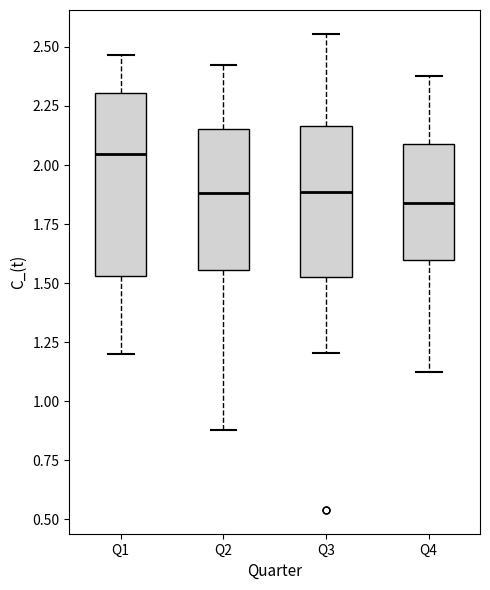

Reading left to right, transcribe this box plot: for each box, give where its median line is, the range the box spans, and where its two whiskers end, as read against the y-axis. The values are not printed on the chart, so give them approximately, as read against the axis.

Q1: median 2.05, box 1.55 to 2.30, whiskers 1.20 to 2.45
Q2: median 1.90, box 1.55 to 2.15, whiskers 0.90 to 2.40
Q3: median 1.90, box 1.55 to 2.15, whiskers 1.20 to 2.55
Q4: median 1.85, box 1.60 to 2.10, whiskers 1.10 to 2.40